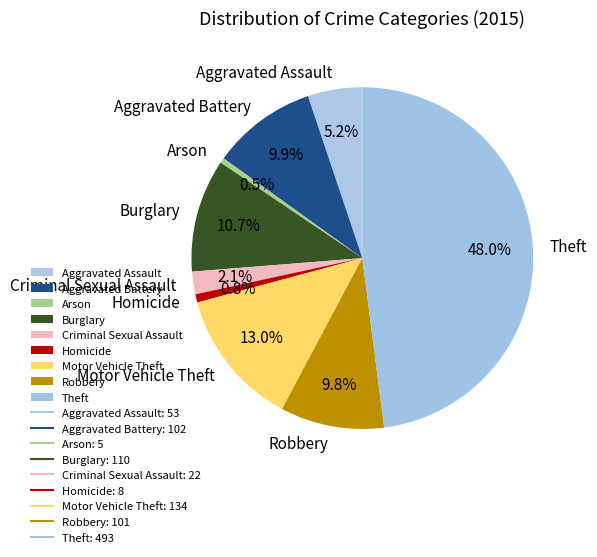

How many segments does this pie chart have?

9